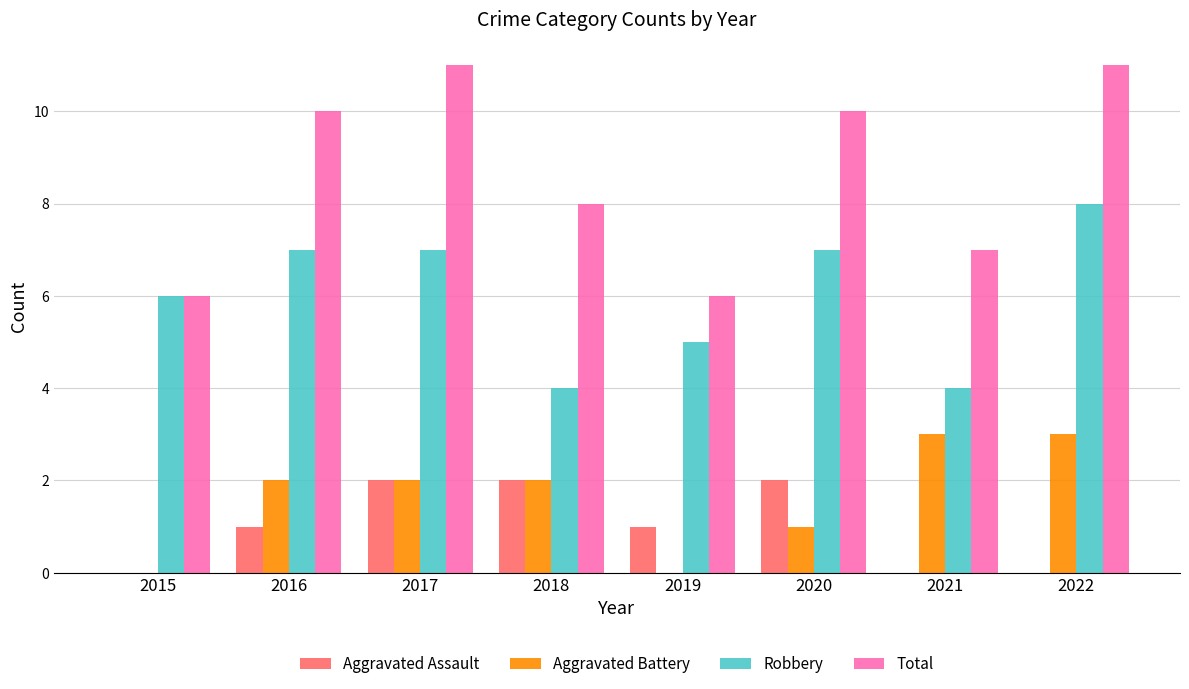

Which series has the largest total across all categories?

Total